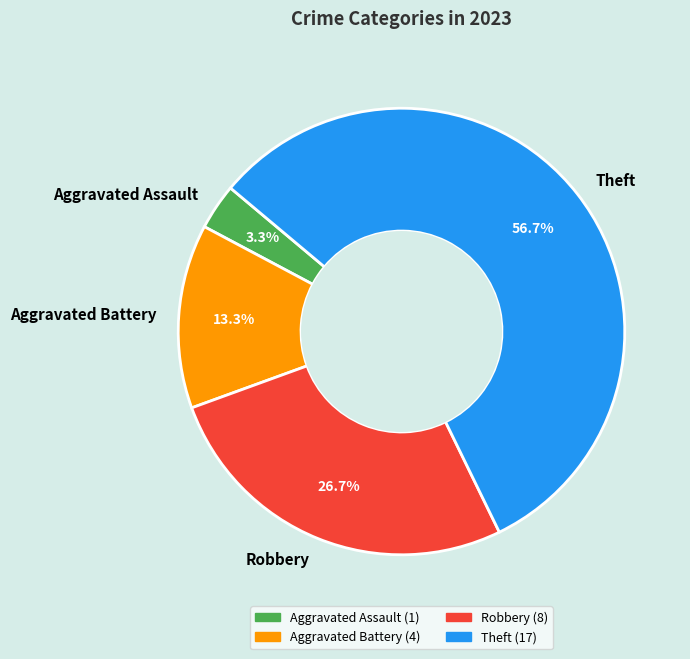

Approximately how many times larger is the value at Aggravated Battery compared to Theft?

0.2